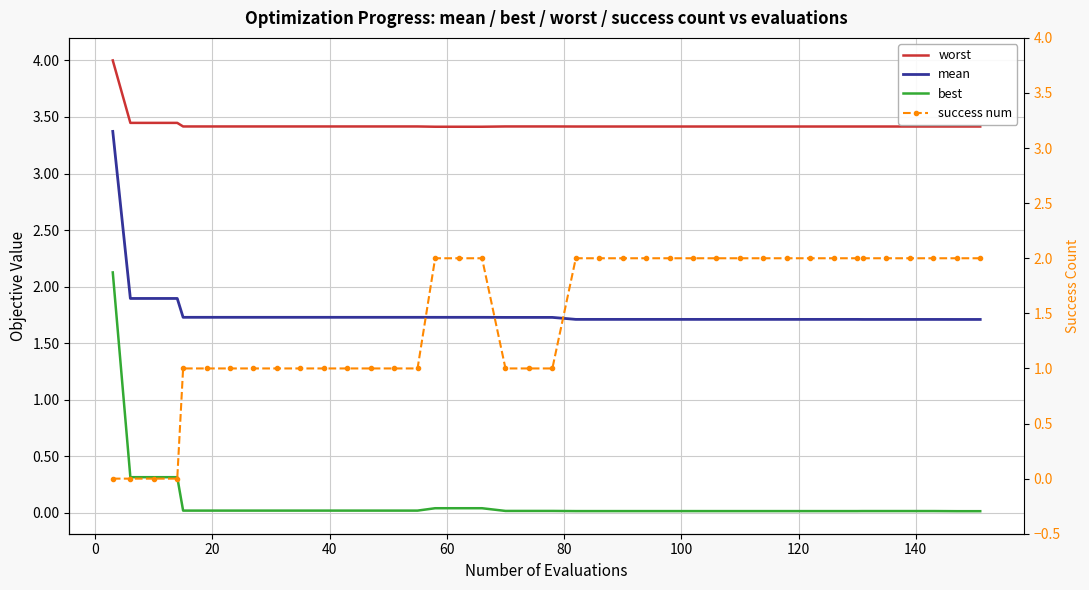

True or false: success num and mean intersect in this chart.

True